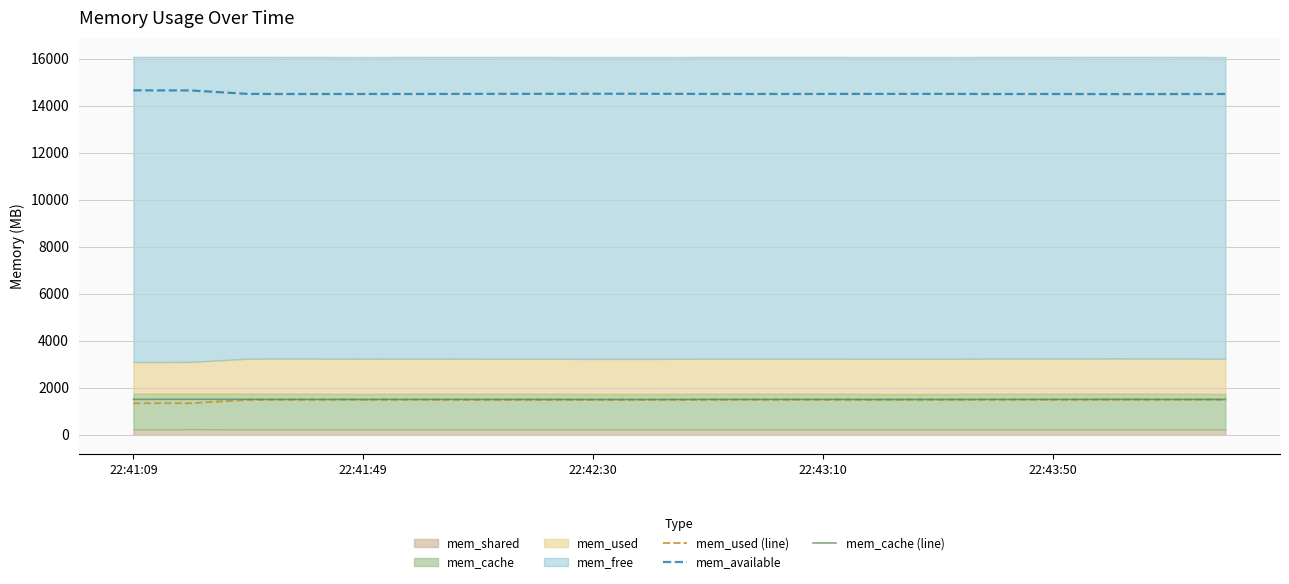

At which category is the sum across all series the highest?

22:41:09